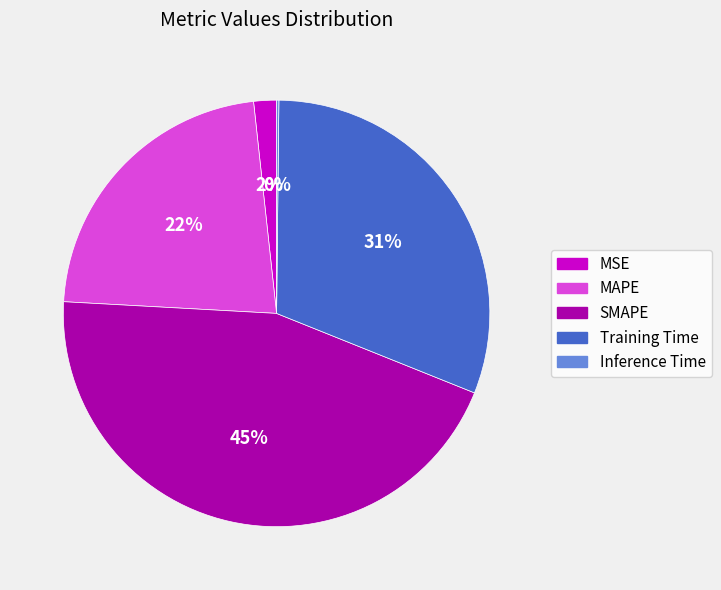

Does any single category account for the majority?

No